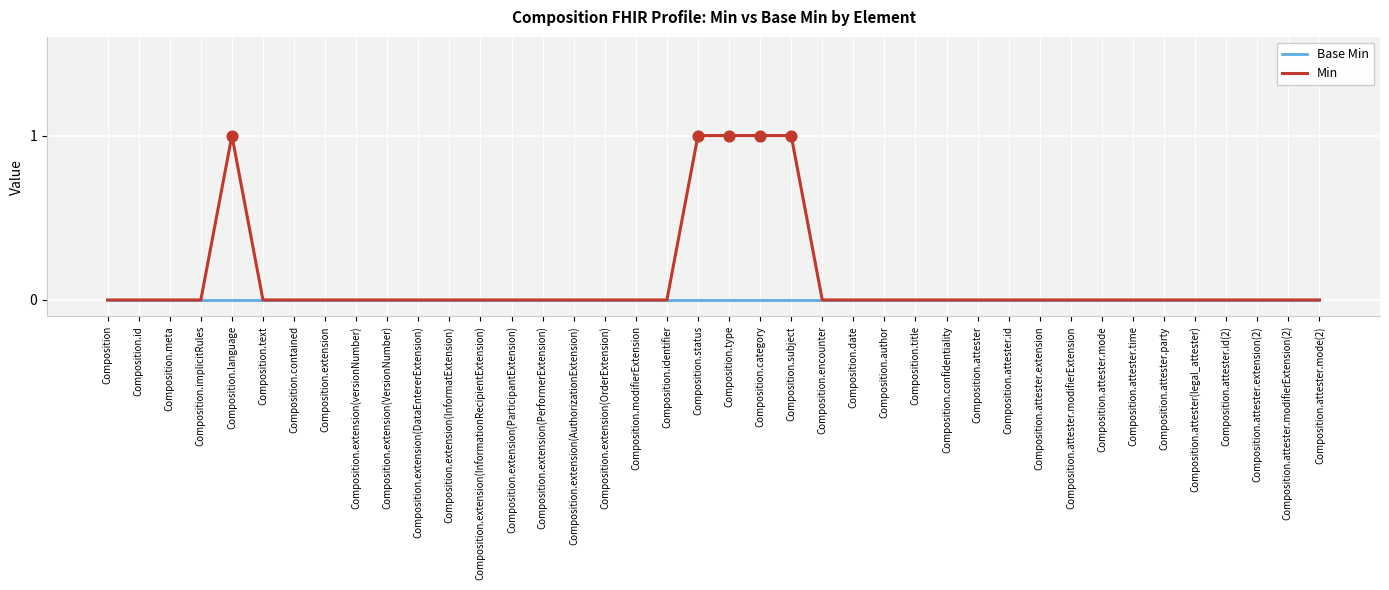

Which series has the widest spread of values?

Min